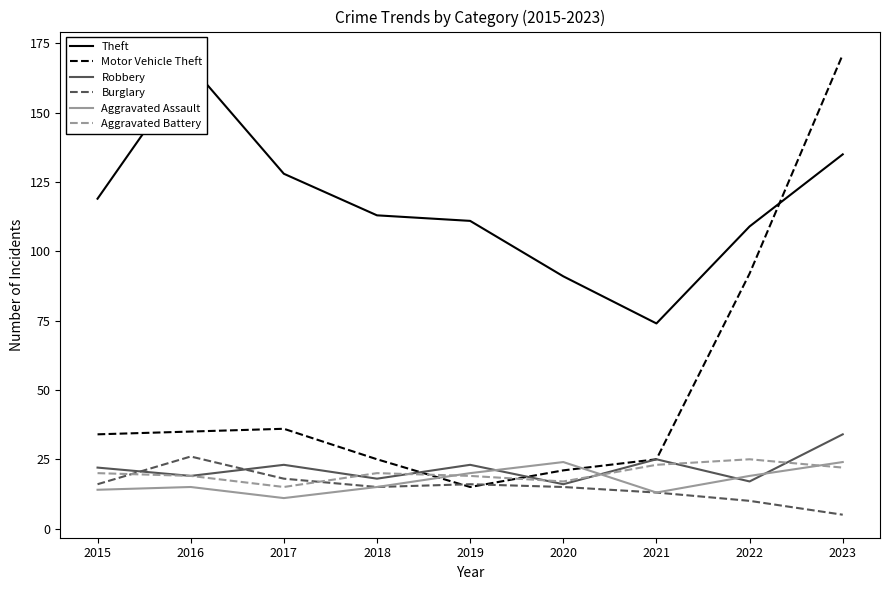

How many data points in Motor Vehicle Theft are above 34?

4